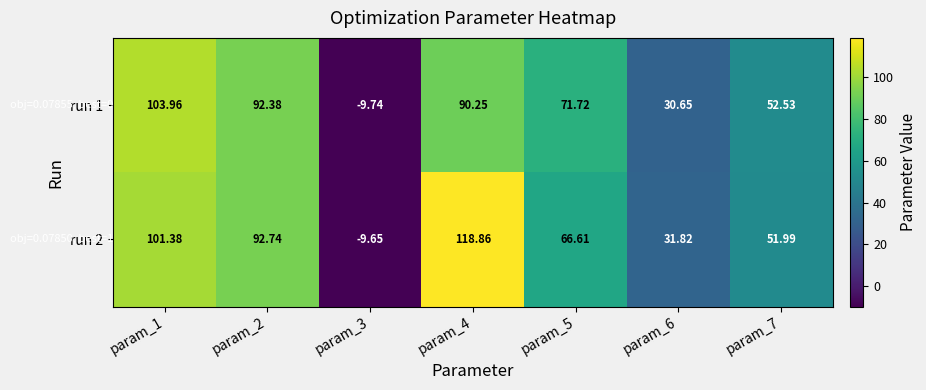

How many values in run 2 are above zero?

6